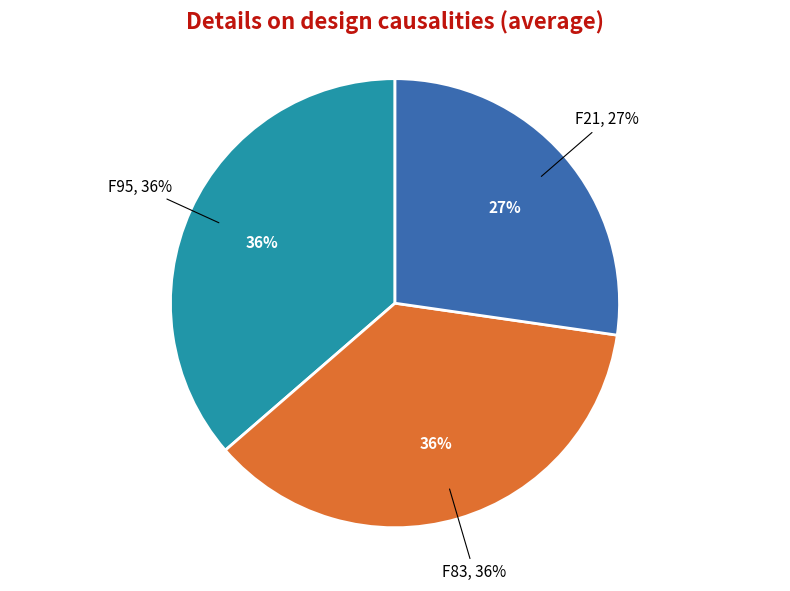

How many slices are in this pie chart?

3